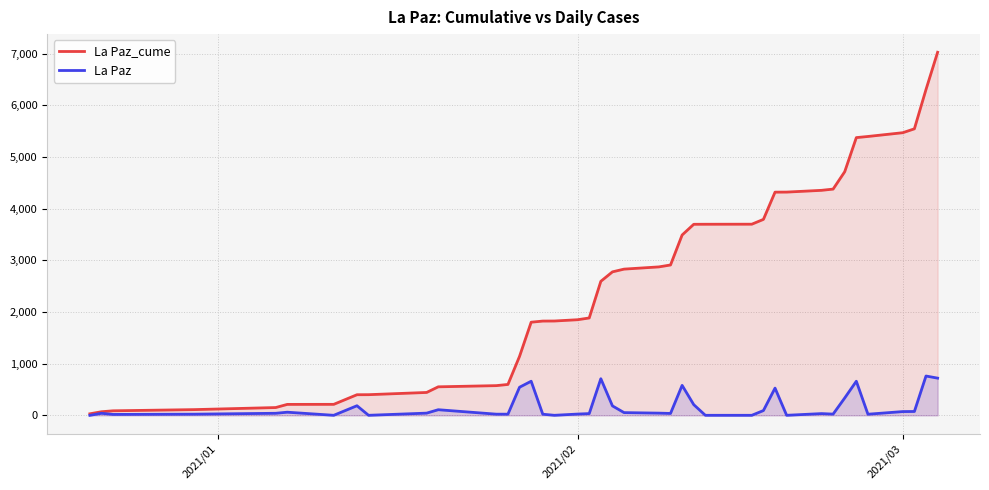

Which series has the largest total across all categories?

La Paz_cume